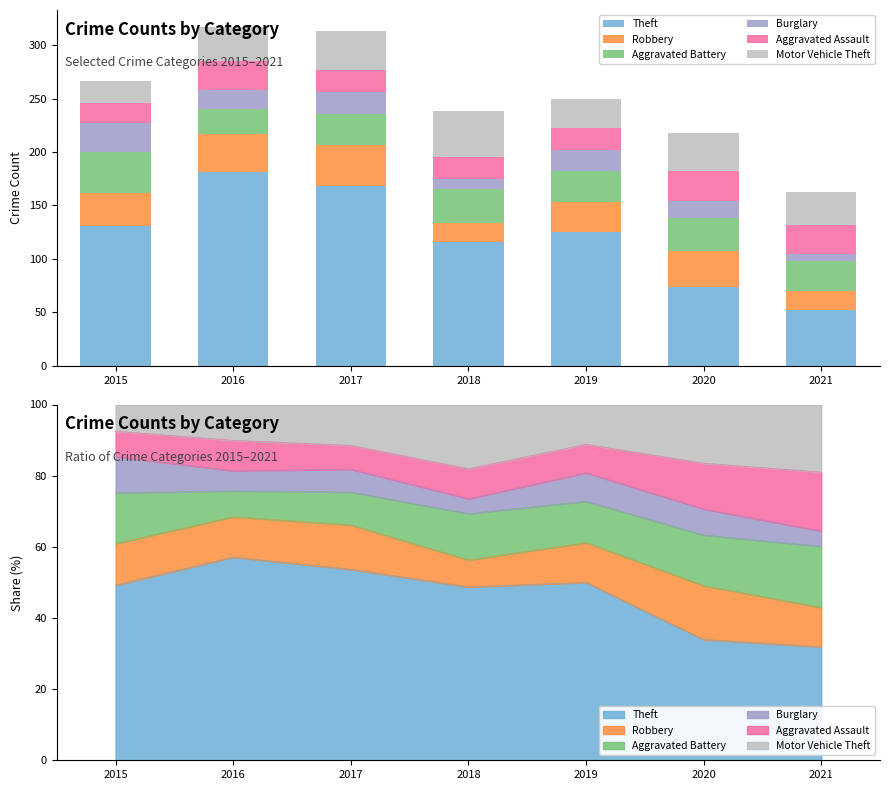

What is the highest value of the Motor Vehicle Theft series?

43